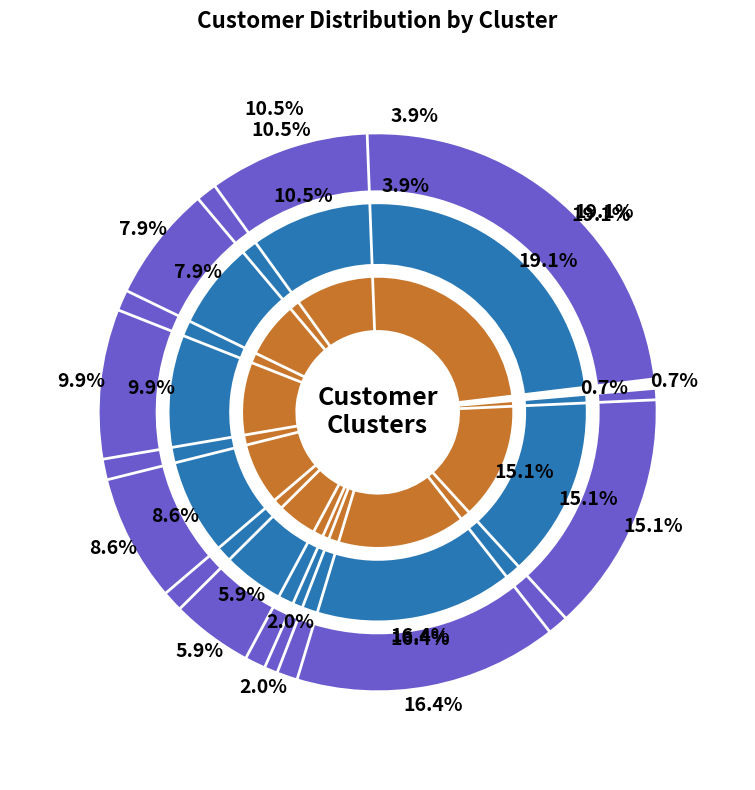

Combined, do Cluster 6 and Cluster 8 account for over 50%?

No